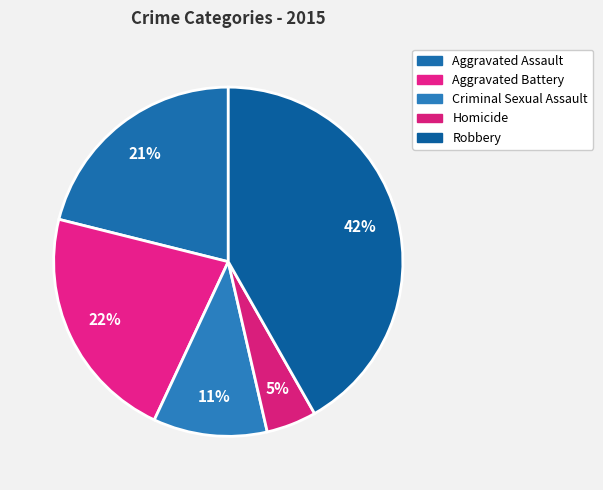

To the nearest percent, what is the average slice percentage?

20%